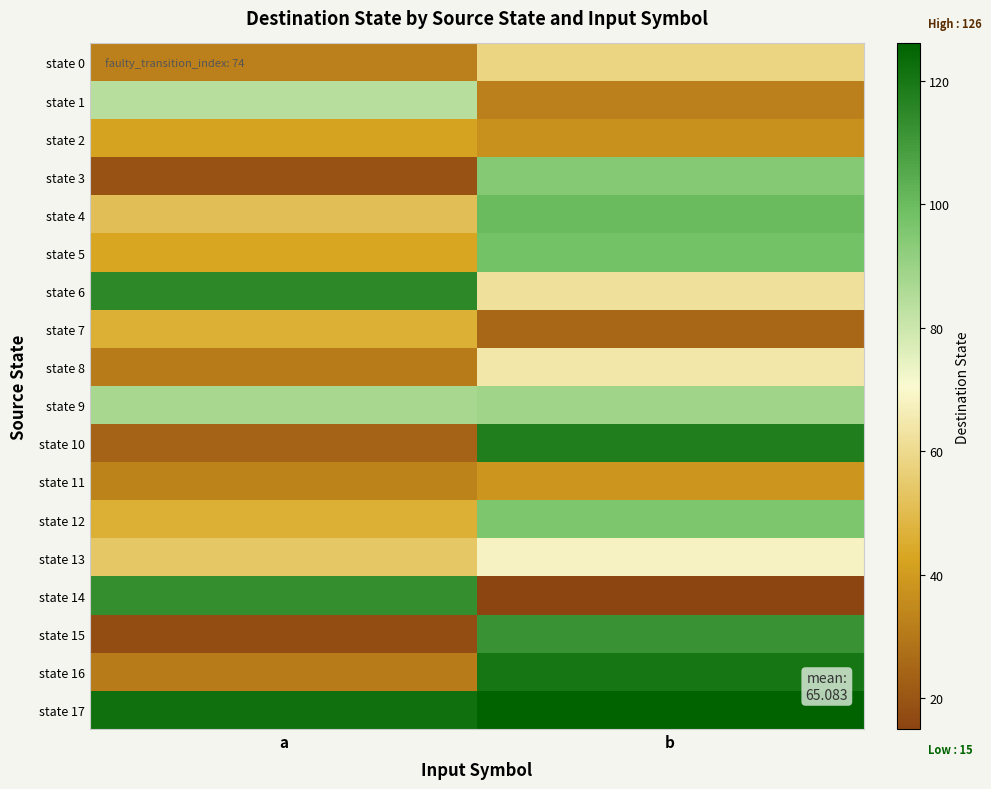

Rank the series at b from highest to lowest value.

state 17, state 16, state 10, state 15, state 4, state 5, state 12, state 3, state 9, state 13, state 8, state 6, state 0, state 11, state 2, state 1, state 7, state 14